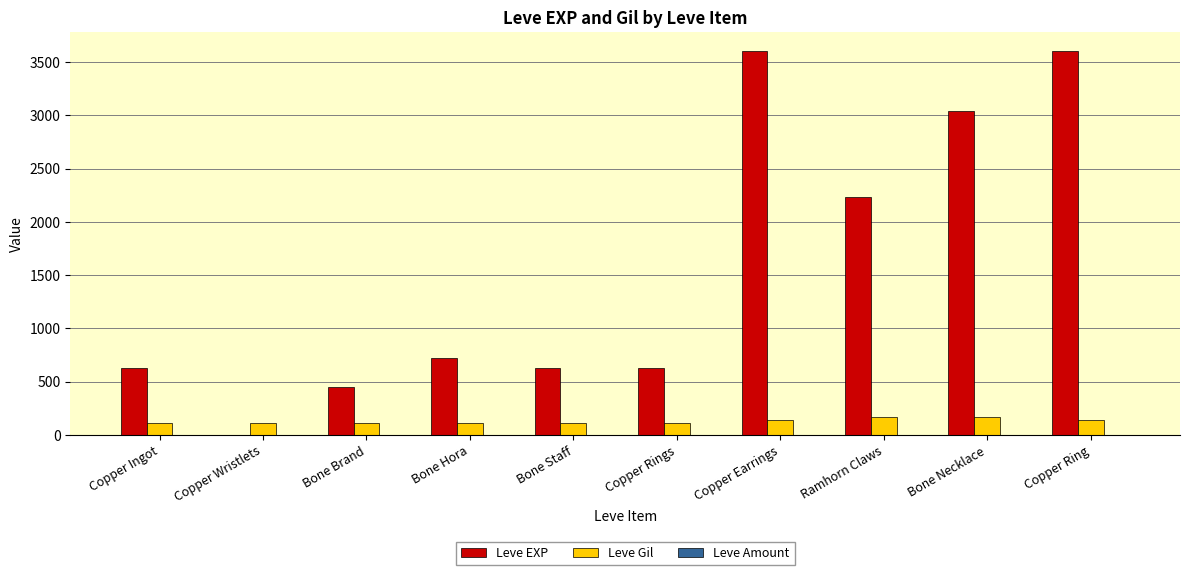

Where is Leve EXP nearest to the value 1800?

Ramhorn Claws